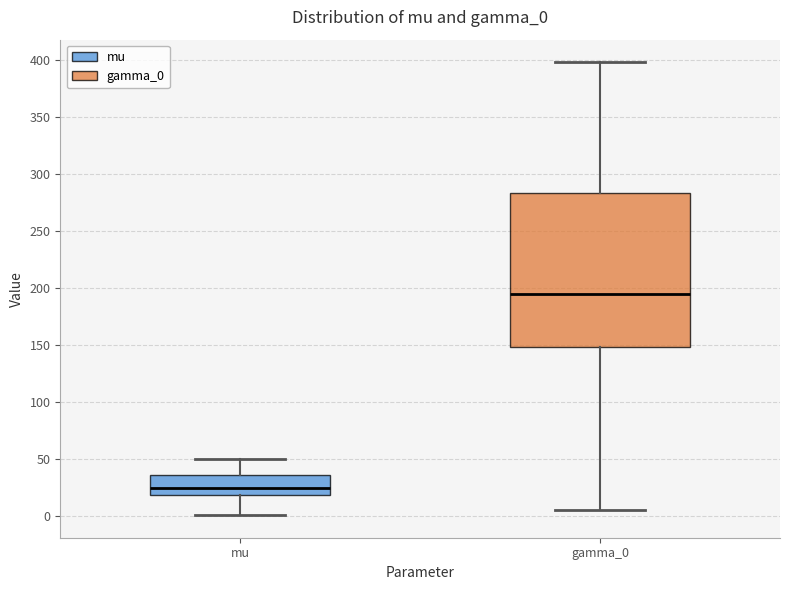

Reading left to right, transcribe this box plot: for each box, give where its median line is, the range the box spans, and where its two whiskers end, as read against the y-axis. The values are not printed on the chart, so give them approximately, as read against the axis.

mu: median 25, box 20 to 35, whiskers 0 to 50
gamma_0: median 195, box 150 to 285, whiskers 5 to 400